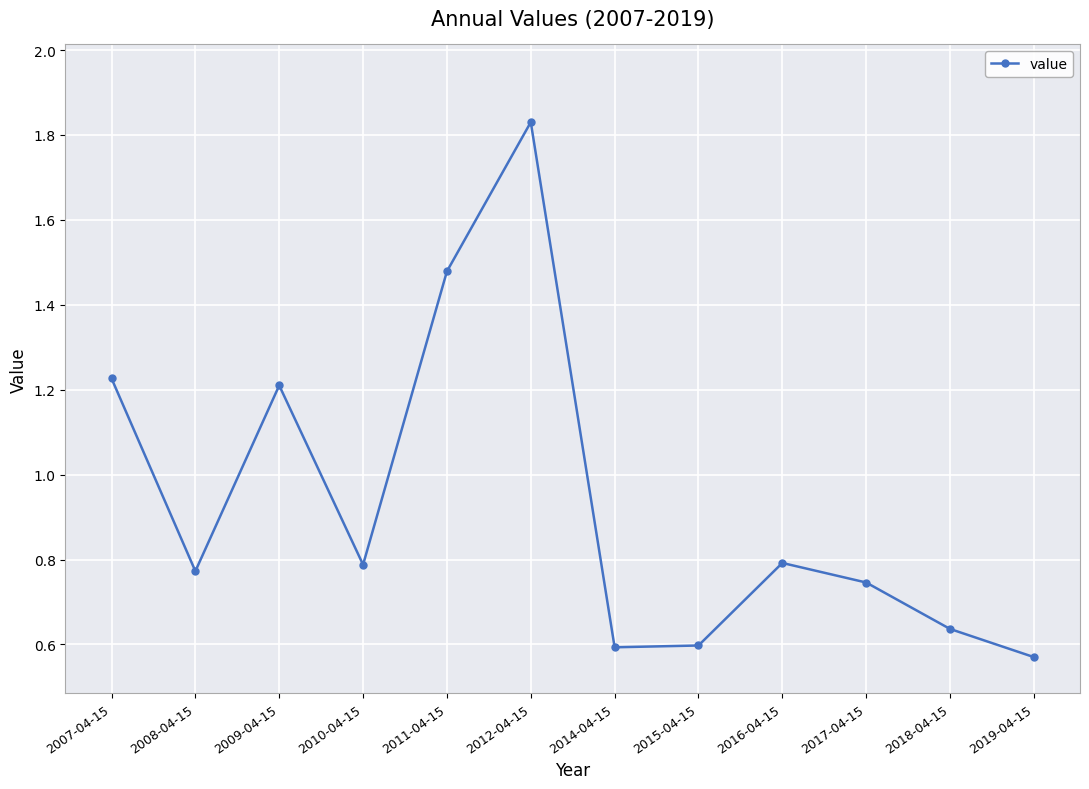

Which label corresponds to the largest value in the chart?

2012-04-15